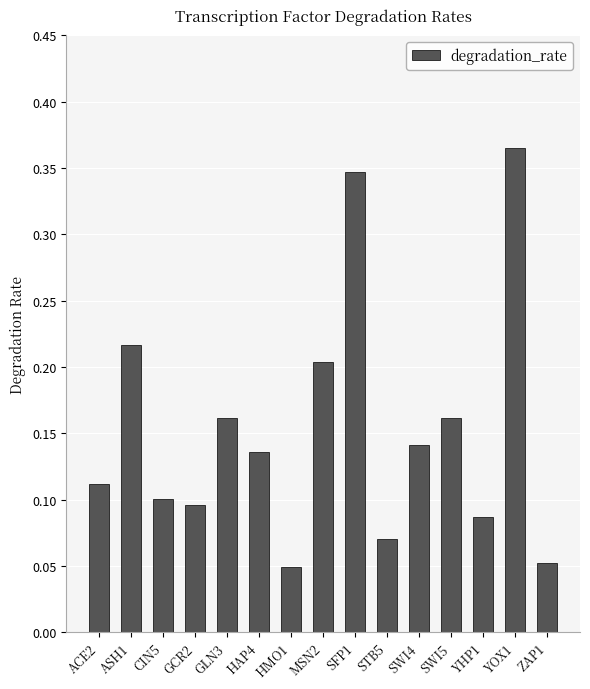

Count the values in the range 0 to 1.

15